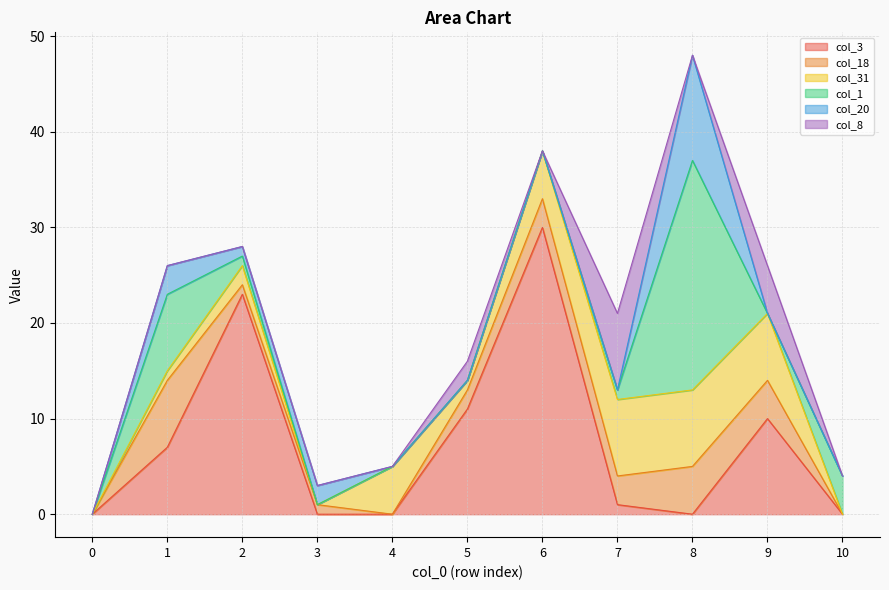

What is the difference between the second highest and minimum values in the col_20 series?

3